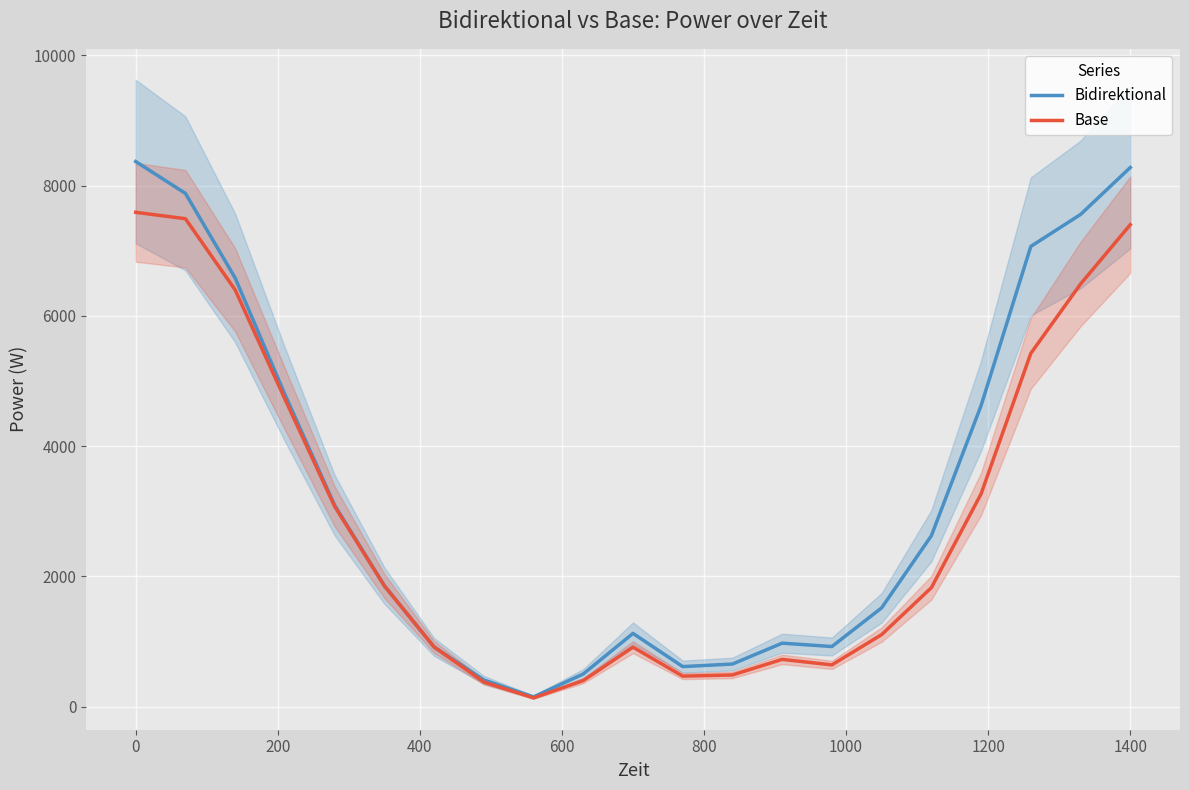

True or false: Base and Bidirektional intersect in this chart.

False